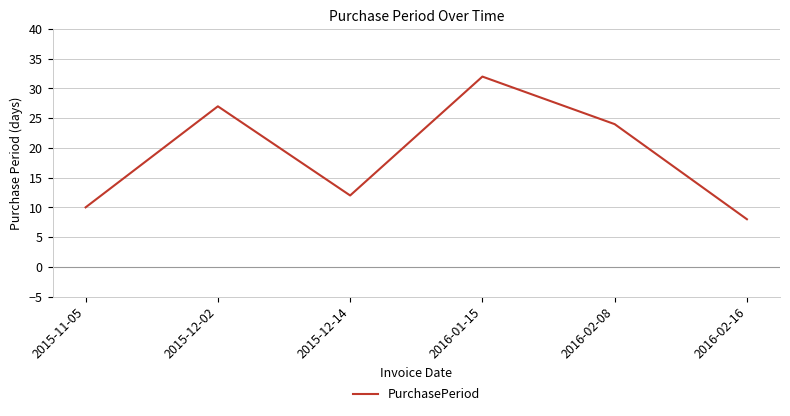

At which category does the data reach its first local valley?

2015-12-14